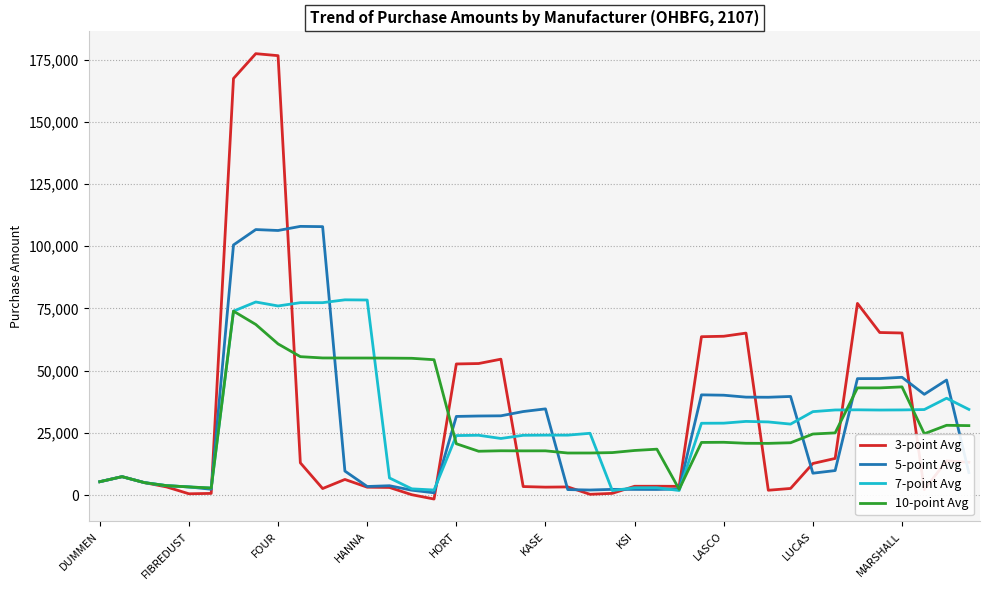

What is the greatest value displayed?

177349.0